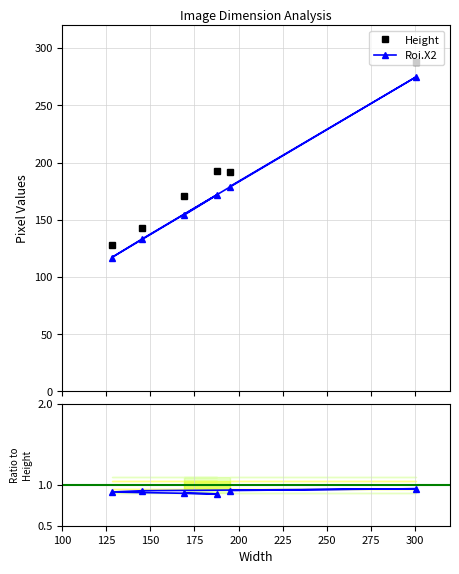

What is the highest value of the Height series?

288